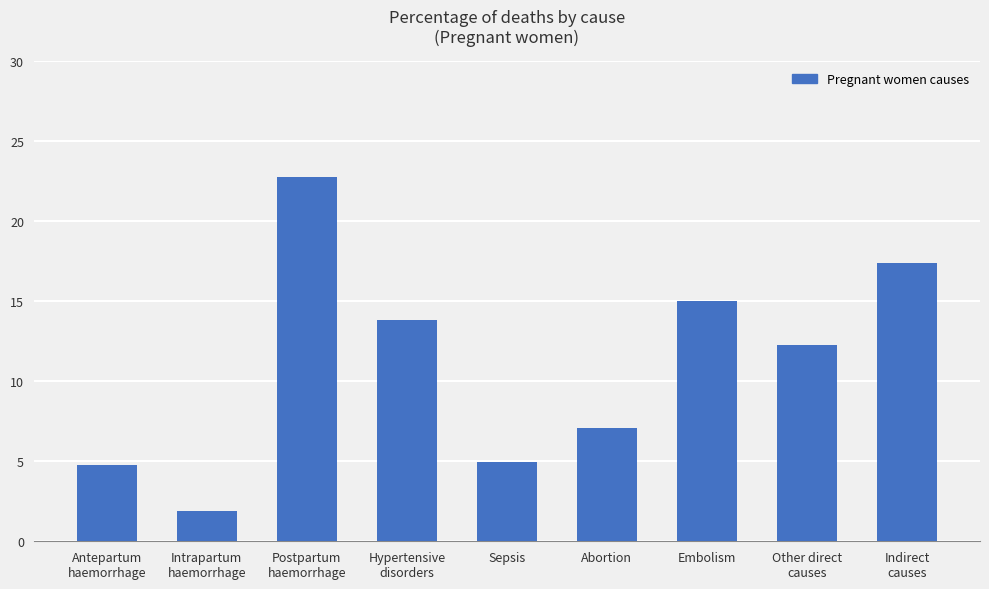

Where is the data nearest to the value 12?

Other direct
causes